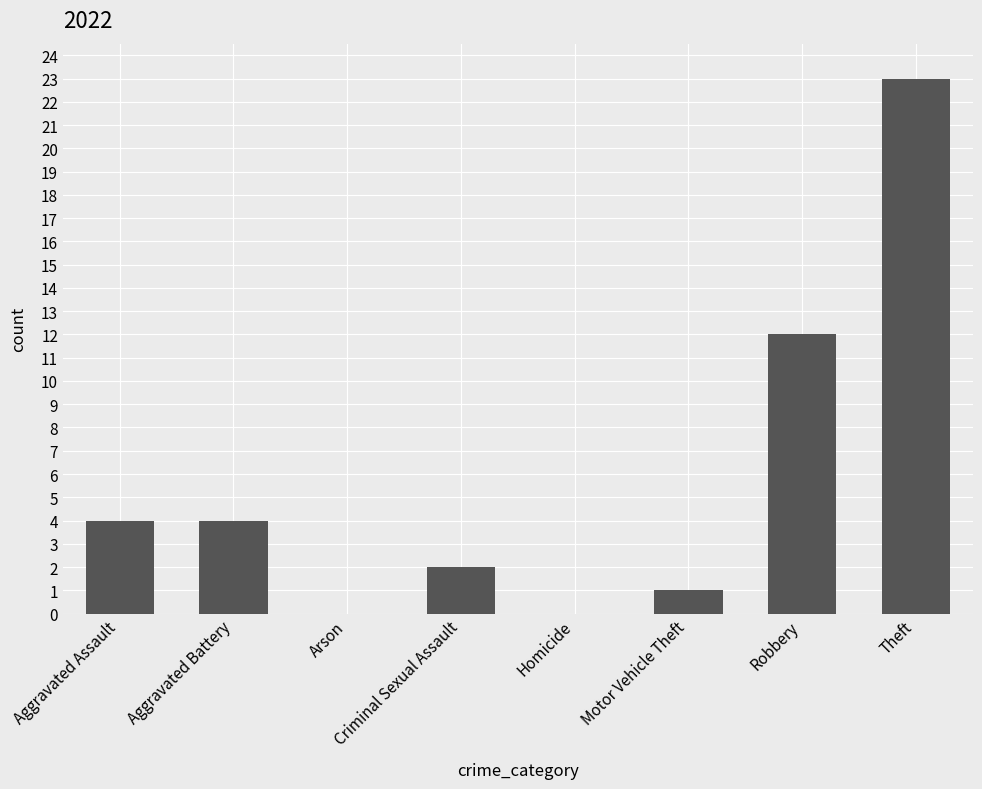

What is the sum of all values?

46